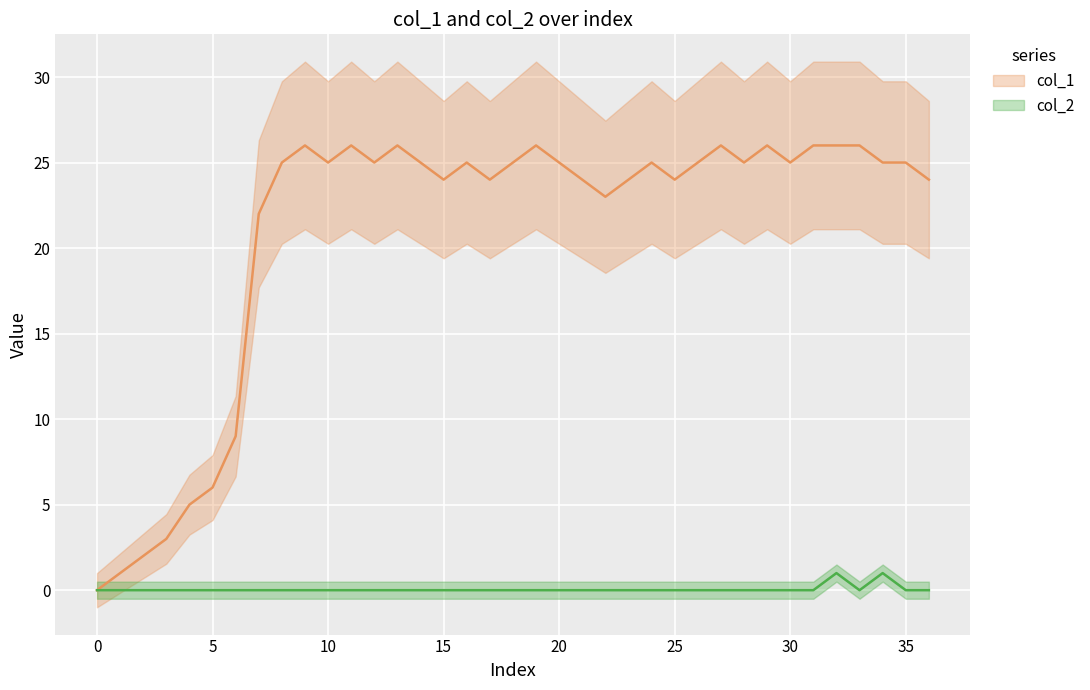

True or false: col_2 and col_1 cross at least once.

False